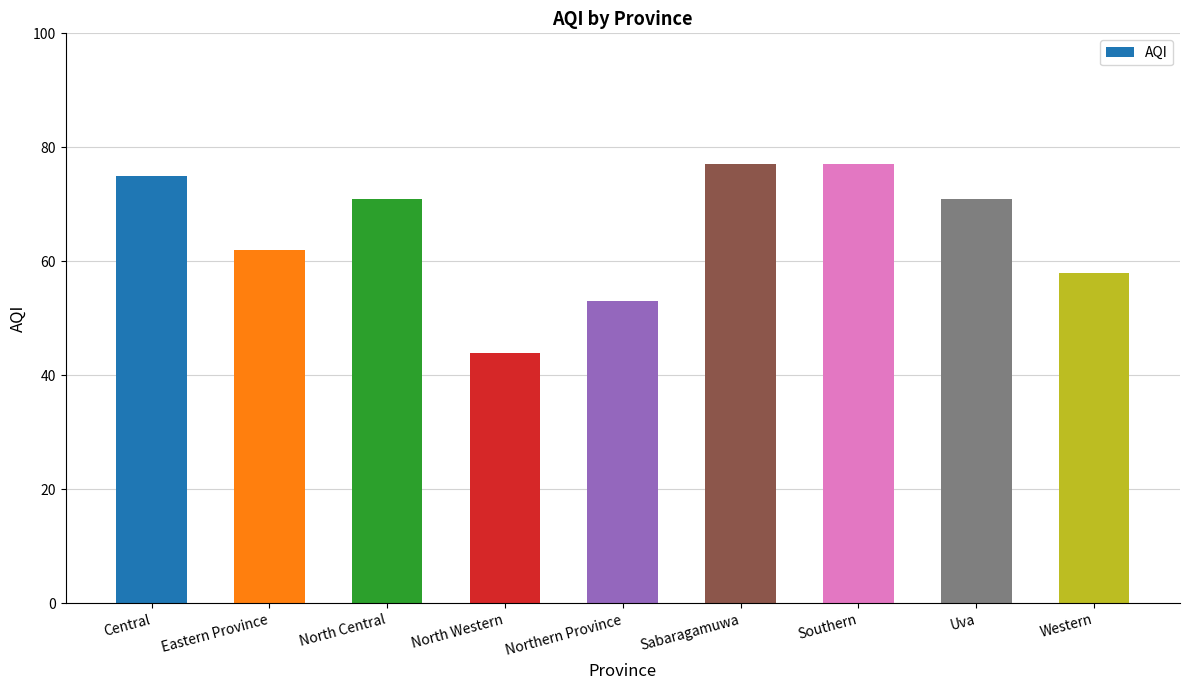

What is the maximum value shown in the chart?

77